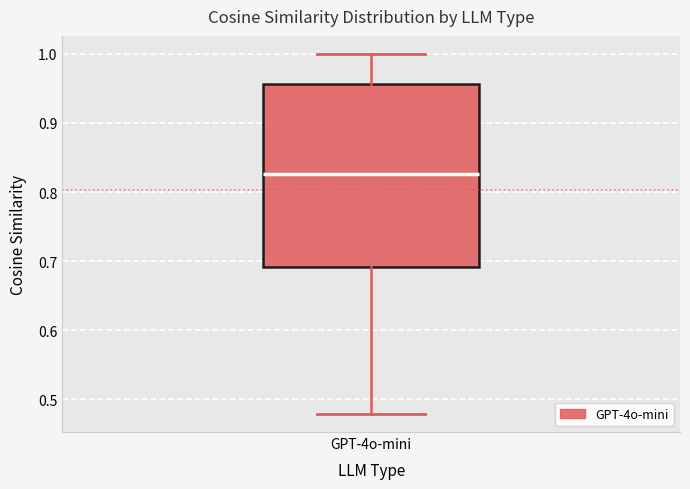

Read this box plot against the y-axis: the position of the median line, the range covered by the box, and the ends of both whiskers. The values are not printed on the chart, so give them approximately, as read against the axis.

median 0.83, box 0.69 to 0.96, whiskers 0.48 to 1.00